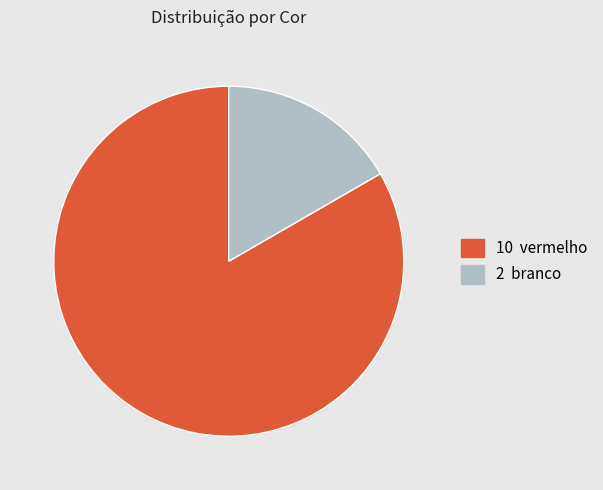

Is there any slice that represents more than half of the pie?

Yes